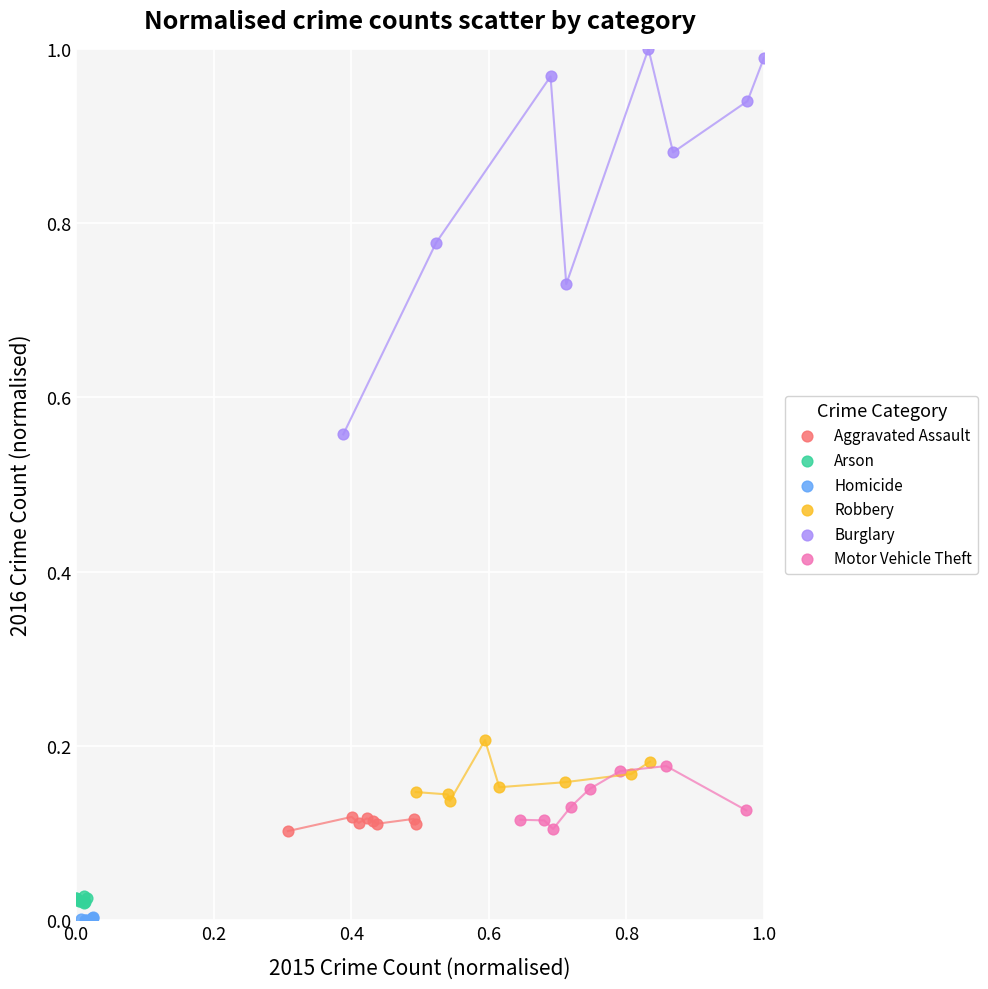

Which series has the largest Y range (max minus min)?

Burglary